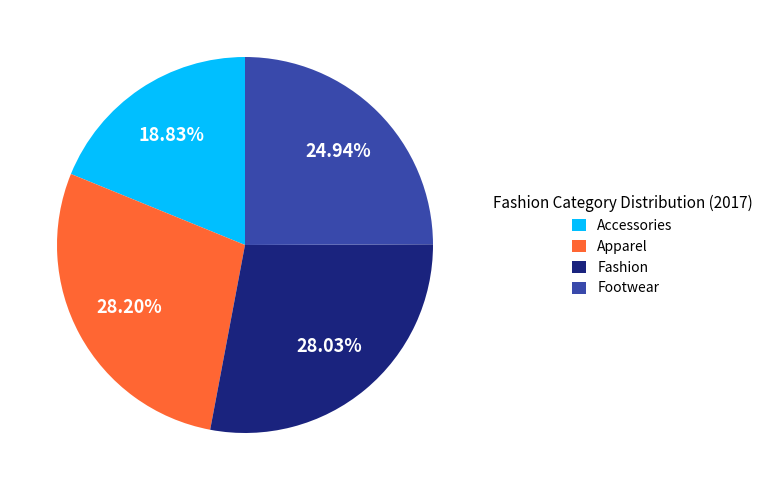

What is the smallest slice in the pie chart?

Accessories